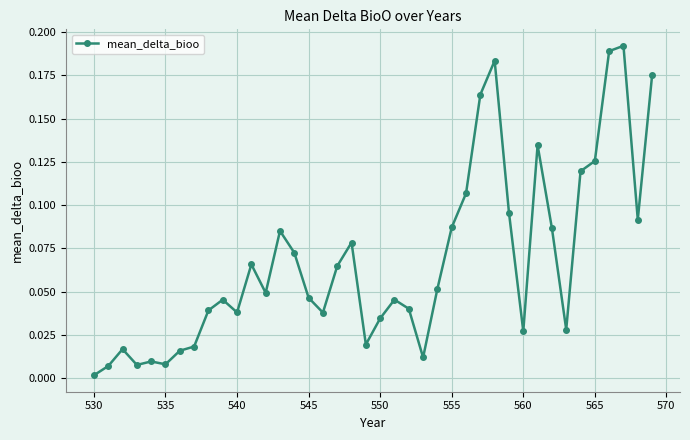

What is the sum of all values?

2.7